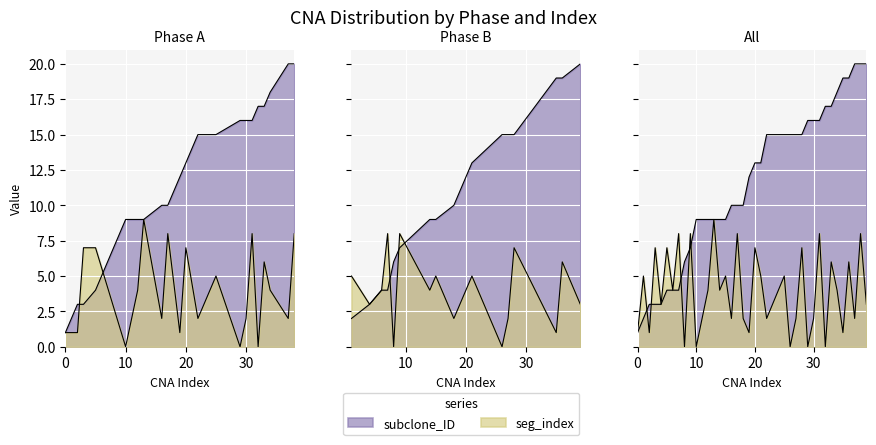

What is the maximum value for seg_index?

9